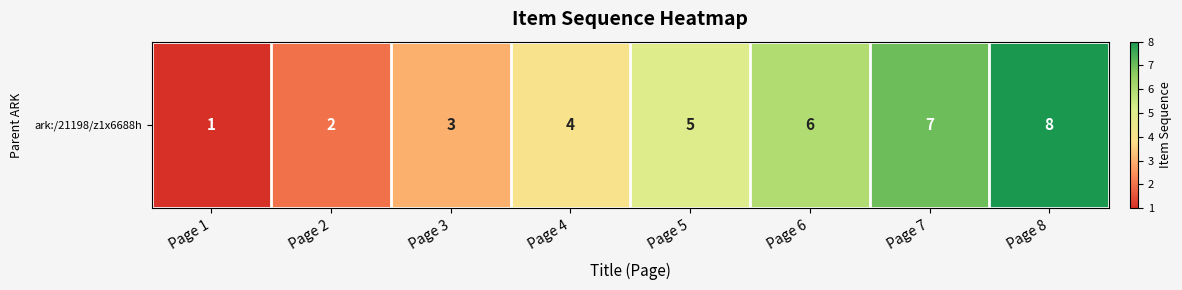

List the labels in order of value, smallest first.

Page 1, Page 2, Page 3, Page 4, Page 5, Page 6, Page 7, Page 8